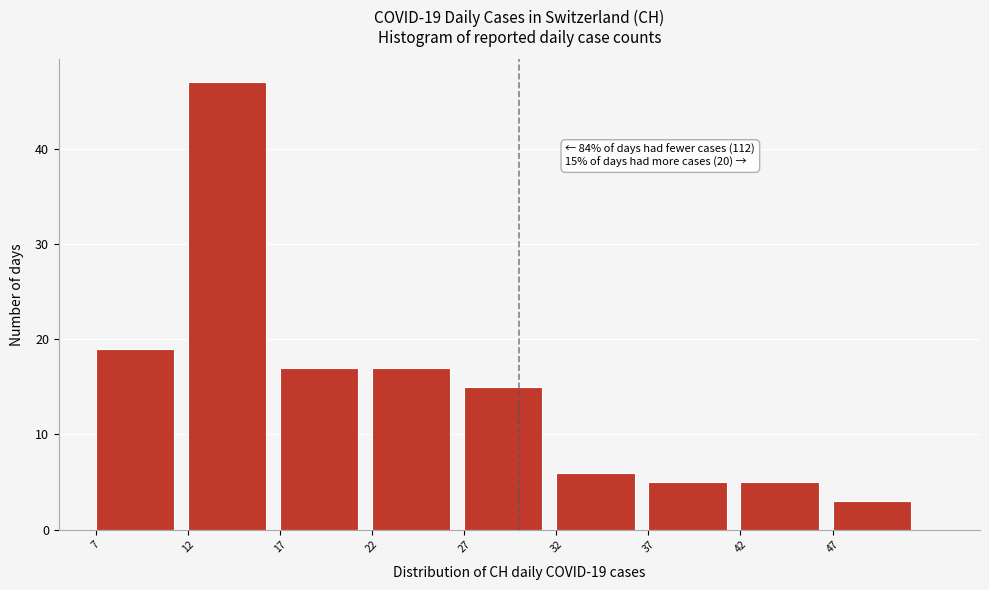

Over which range of the x-axis is the bar tallest?

12 to 17